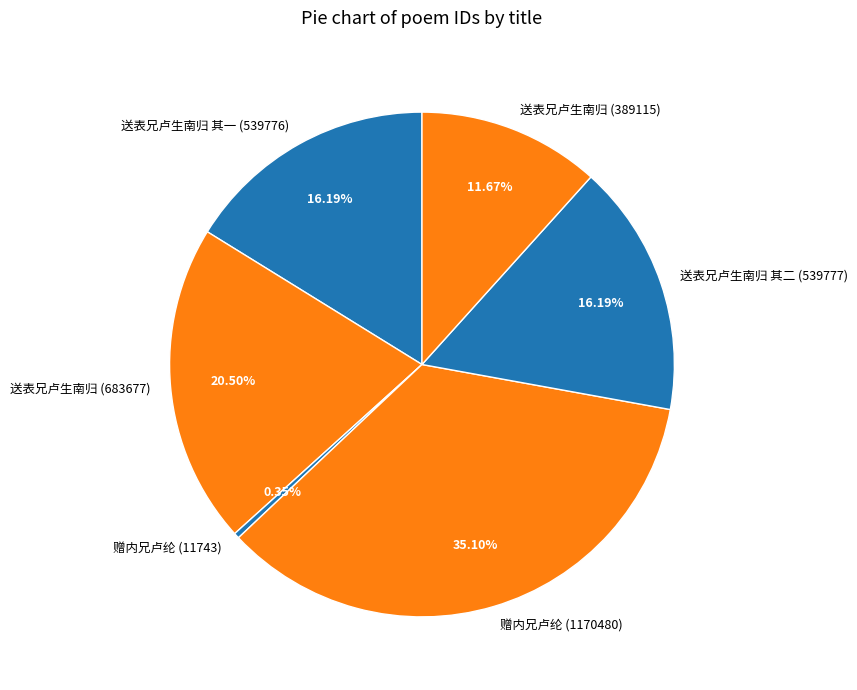

Do 送表兄卢生南归 其一 (539776) and 送表兄卢生南归 其二 (539777) together represent more than half of the pie?

No